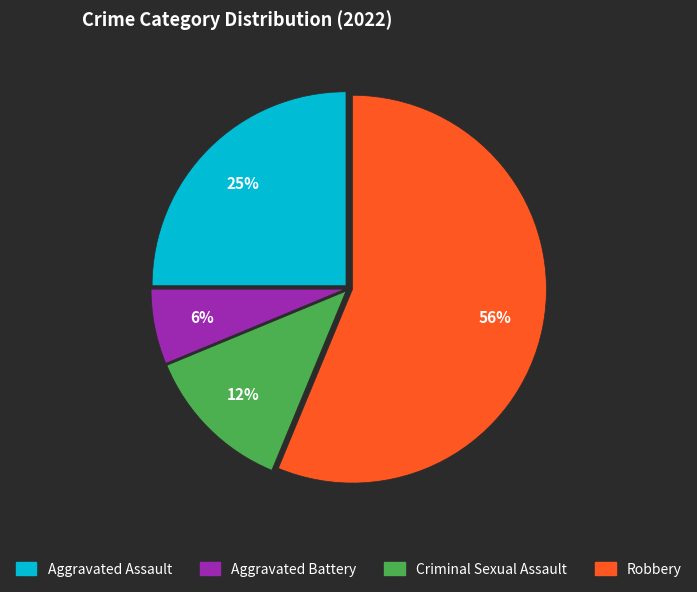

Is it true that Criminal Sexual Assault is 12% of the pie?

True